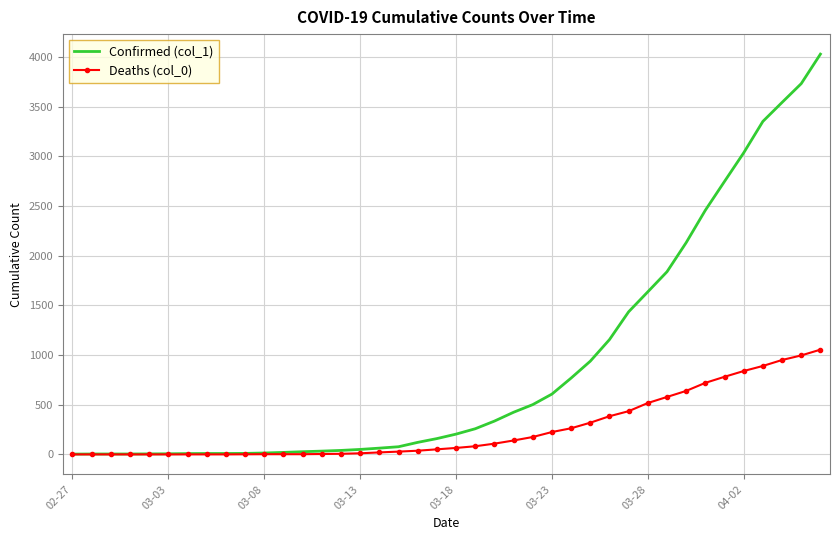

Rank the series by their average value, from lowest to highest.

Deaths (col_0), Confirmed (col_1)